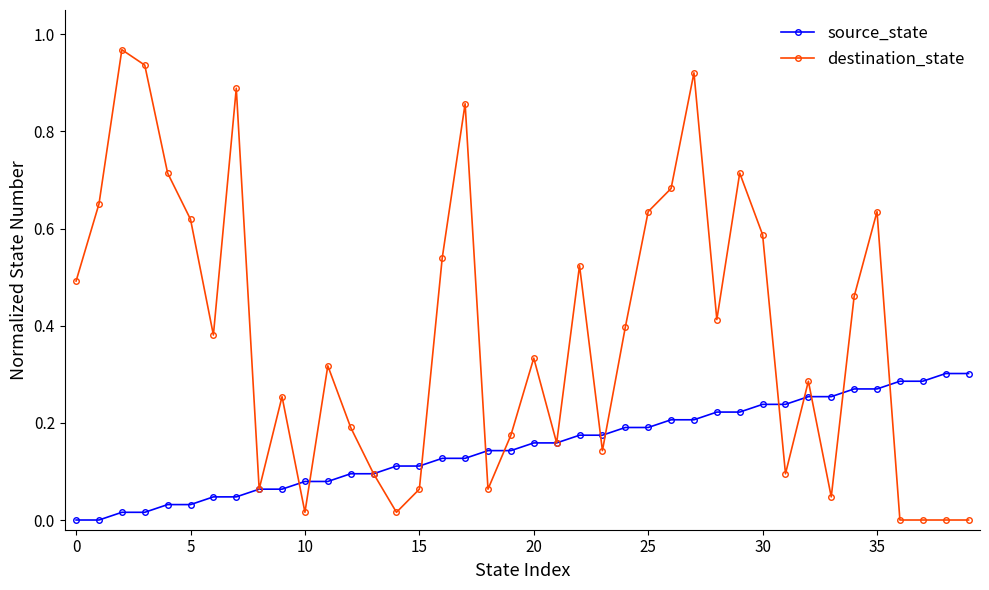

True or false: destination_state has more than 2 points higher than both neighbors.

True